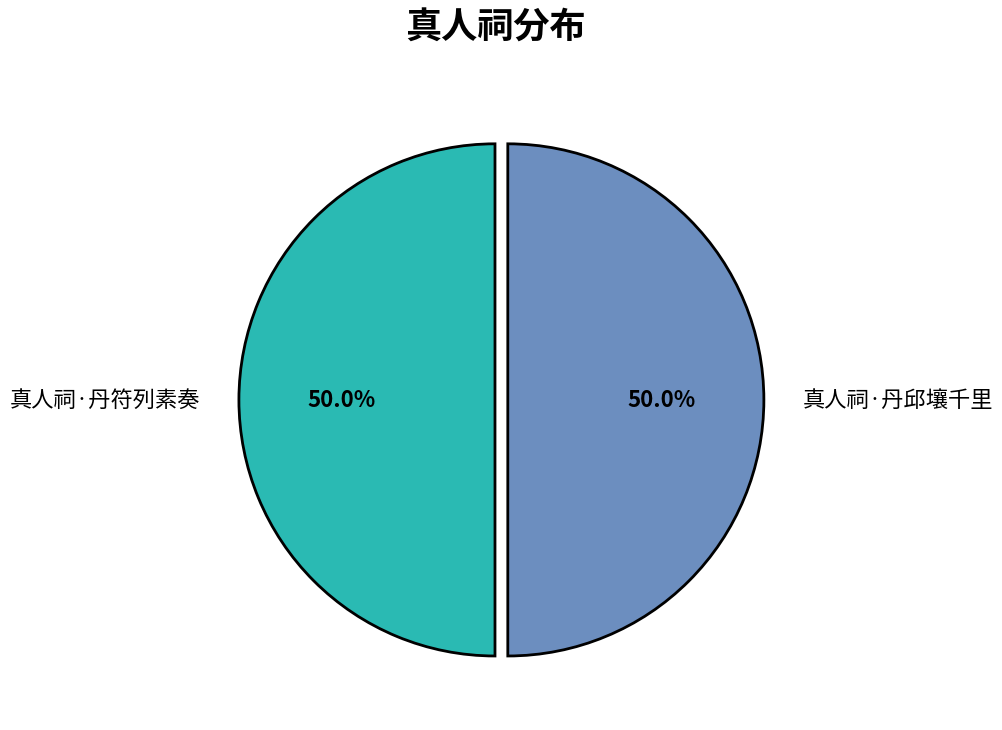

What is the smallest slice in the pie chart?

真人祠·丹邱壤千里